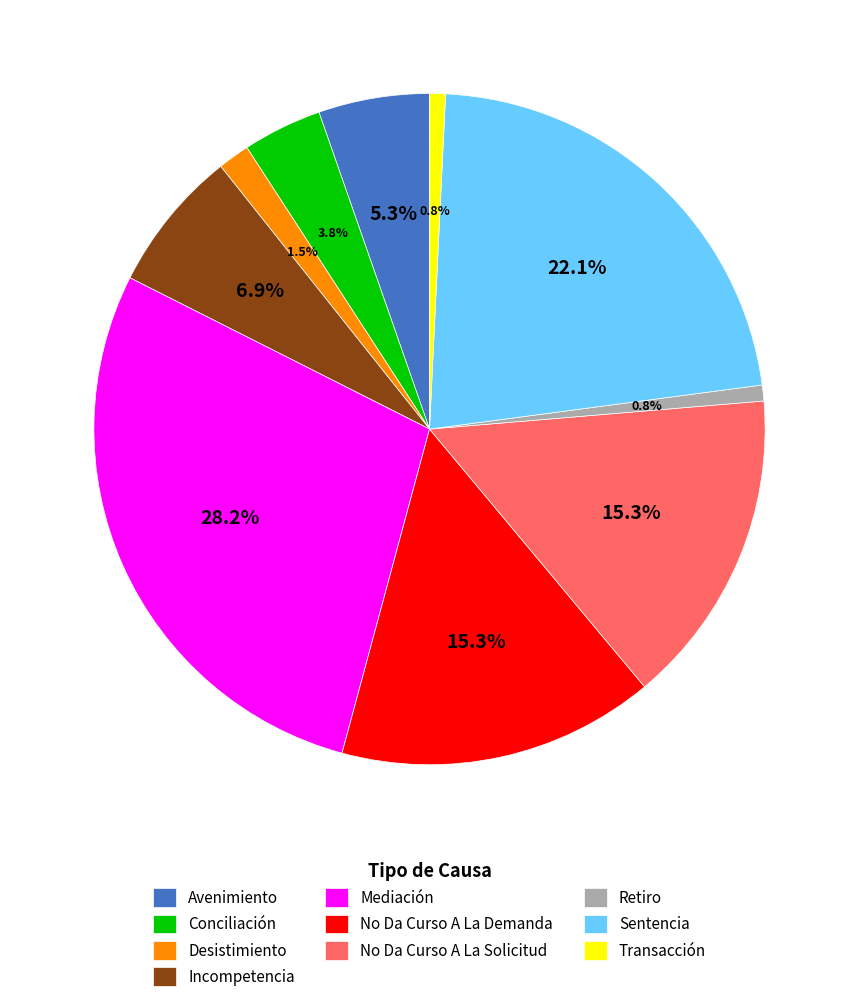

Which slice is the largest?

Mediación